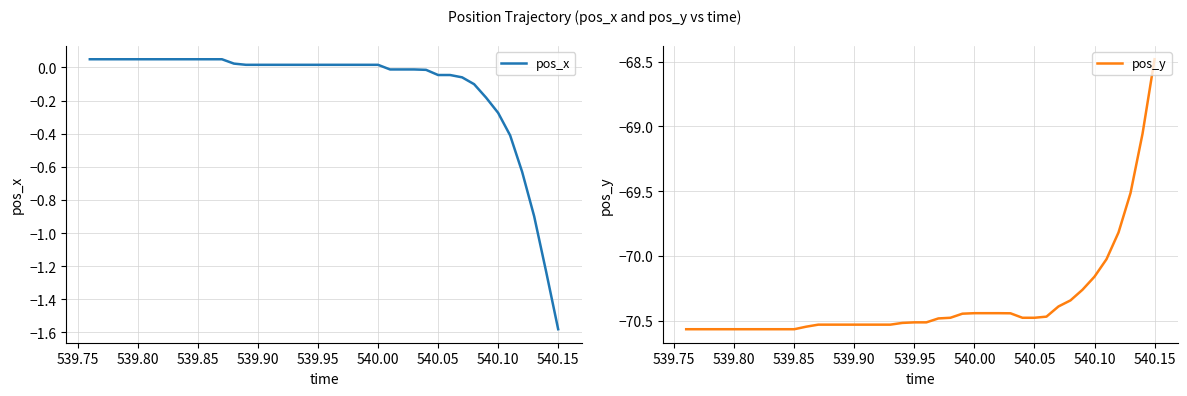

True or false: pos_y and pos_x cross at least once.

False